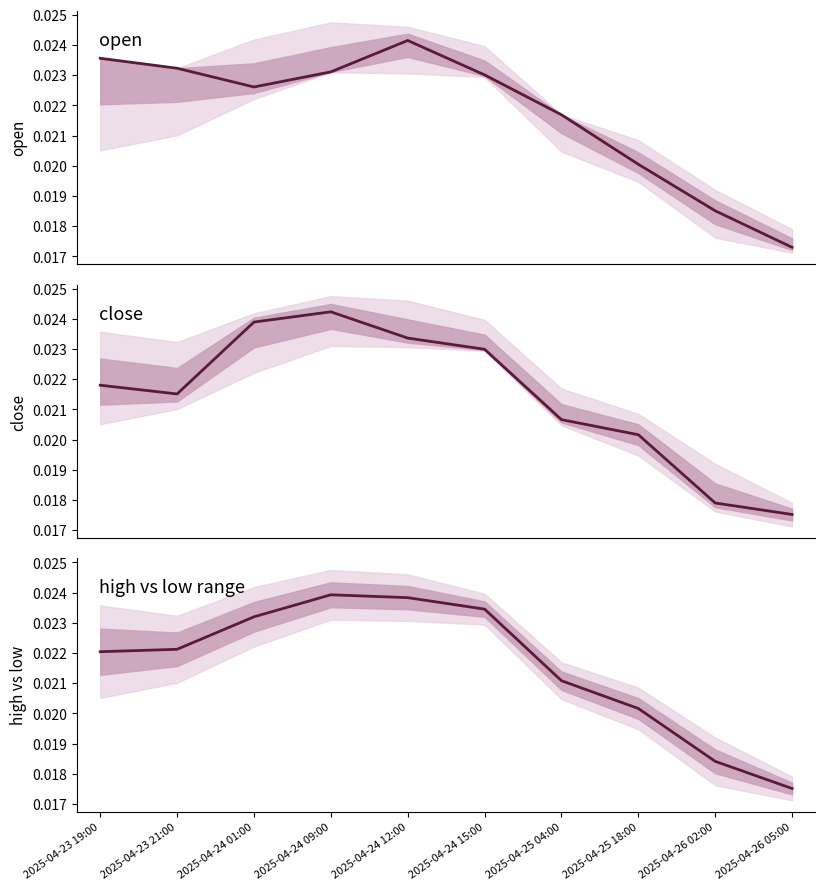

Is the value of open at 2025-04-24 15:00 greater than the value of high vs low at 2025-04-26 02:00?

Yes